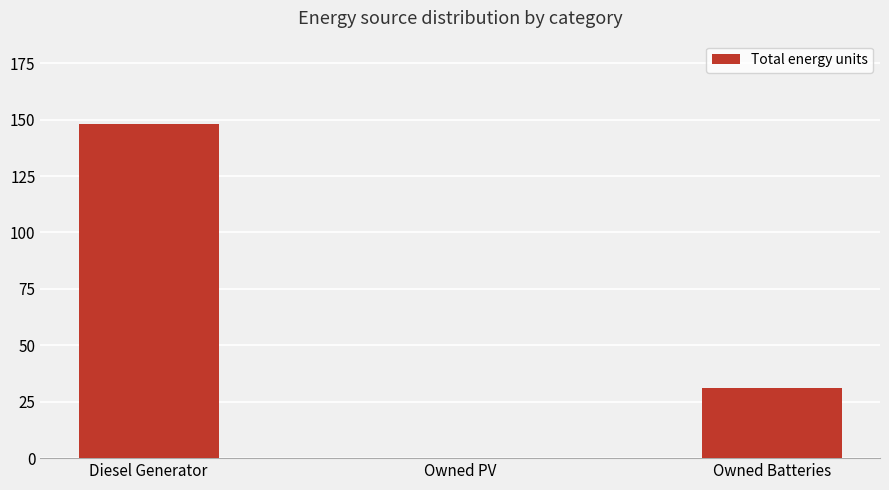

Reading right to left, list all the values displayed in this chart.

31	0	148